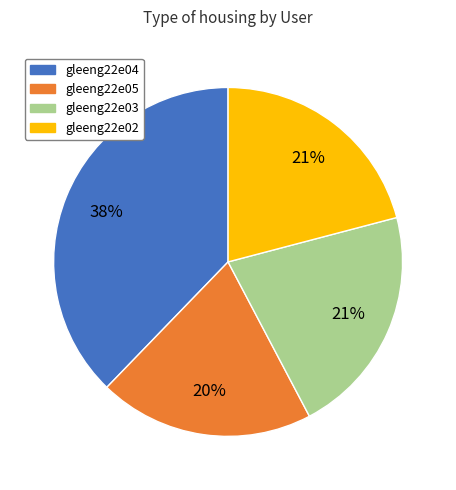

To the nearest percent, what is the difference between the gleeng22e05 and gleeng22e04 slice percentages?

18%